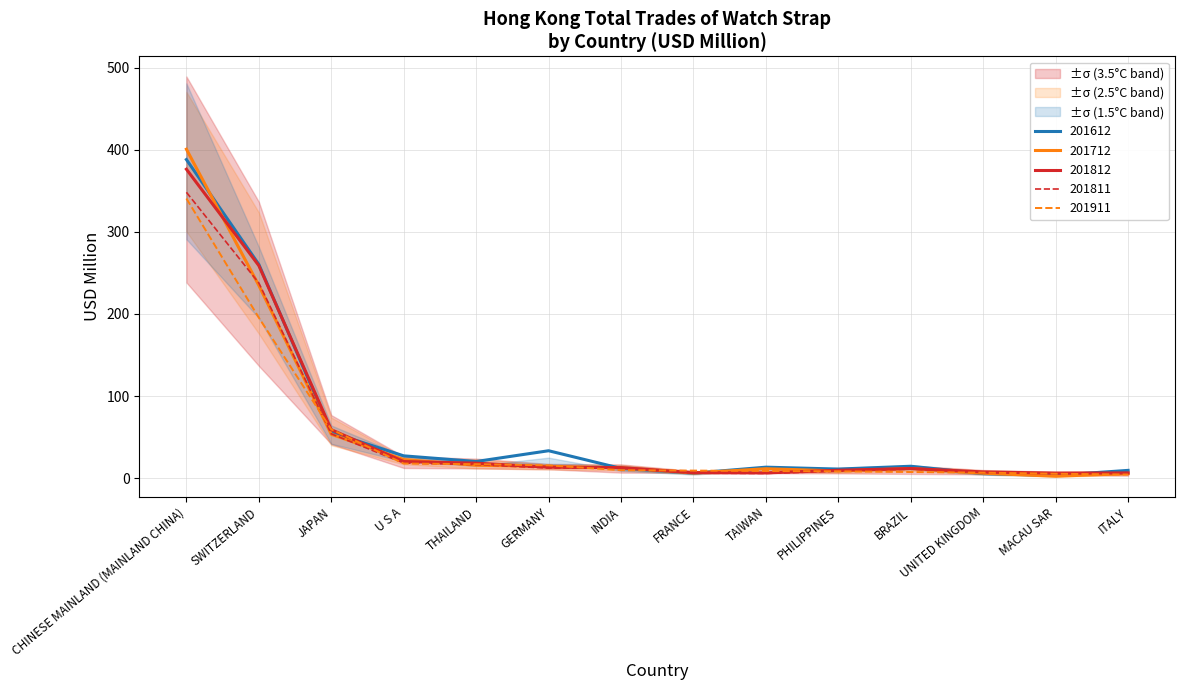

What is the total value across all series at ITALY?

32.7